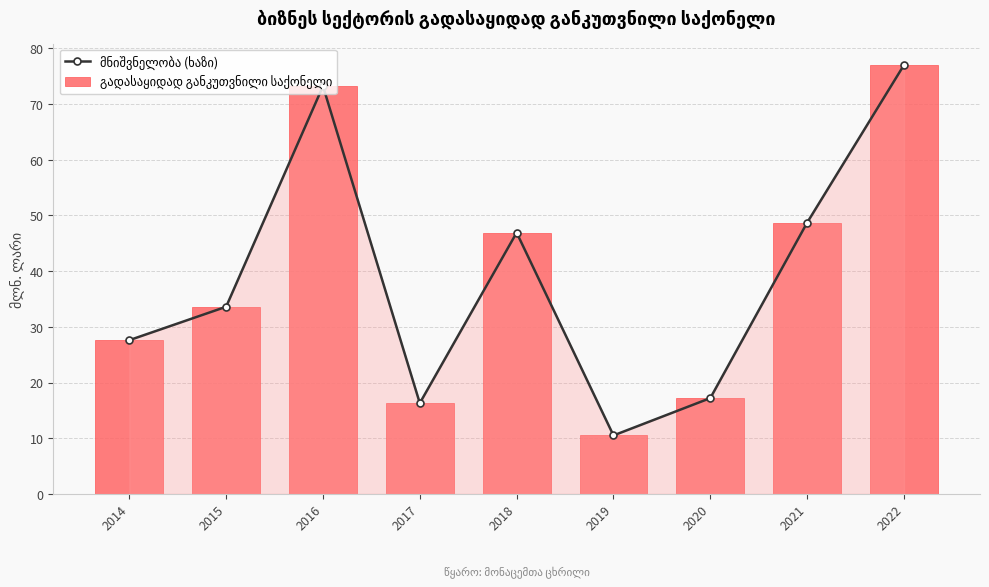

What is the difference between the მნიშვნელობა (ხაზი) values at 2019 and 2020?

6.7